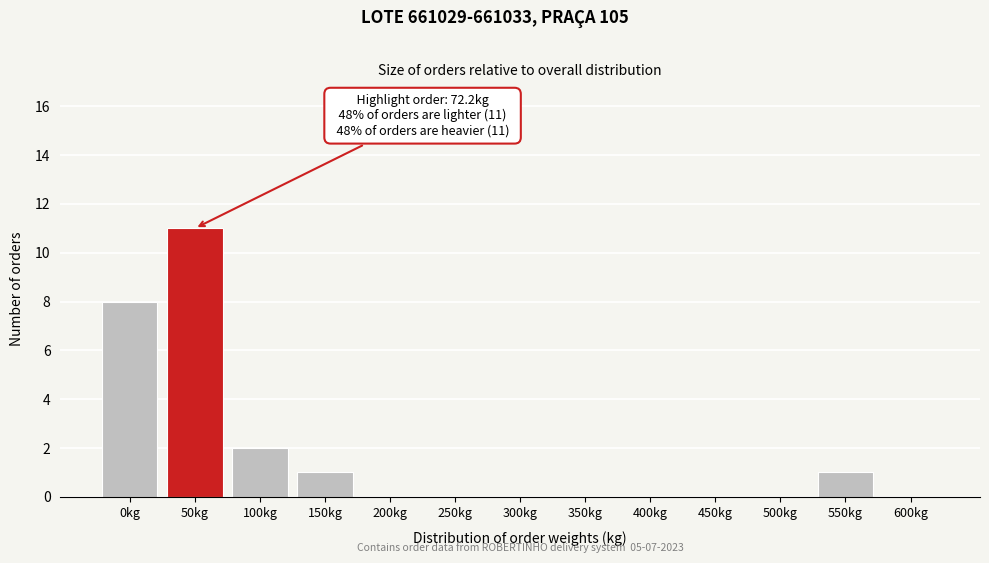

Reading left to right, what are all the values shown in this chart?

0kg=8	50kg=11	100kg=2	150kg=1	200kg=0	250kg=0	300kg=0	350kg=0	400kg=0	450kg=0	500kg=0	550kg=1	600kg=0